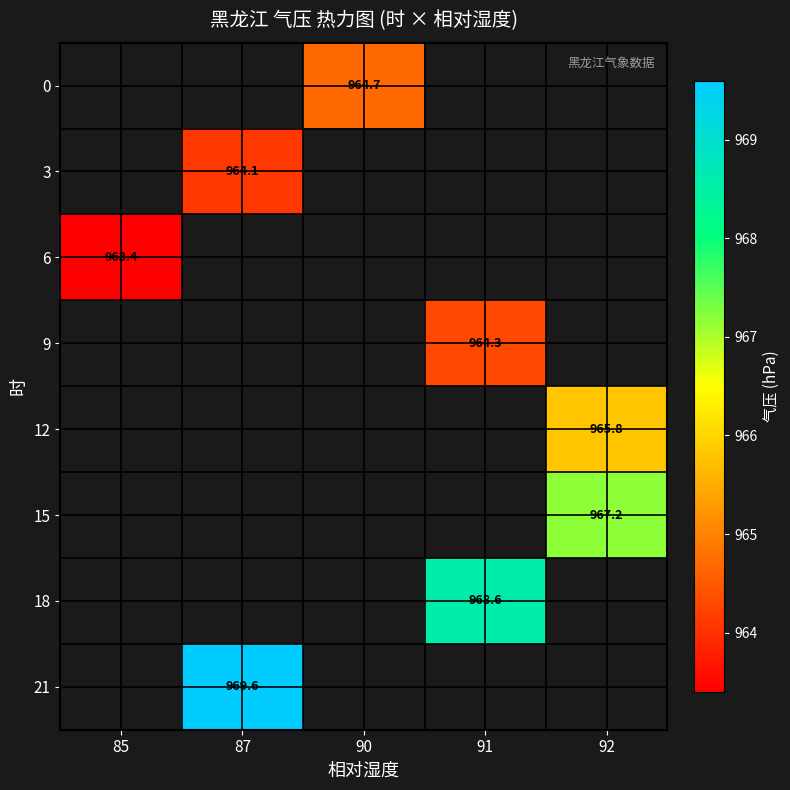

Is it true that 0 equals 1328.9 at 90?

False